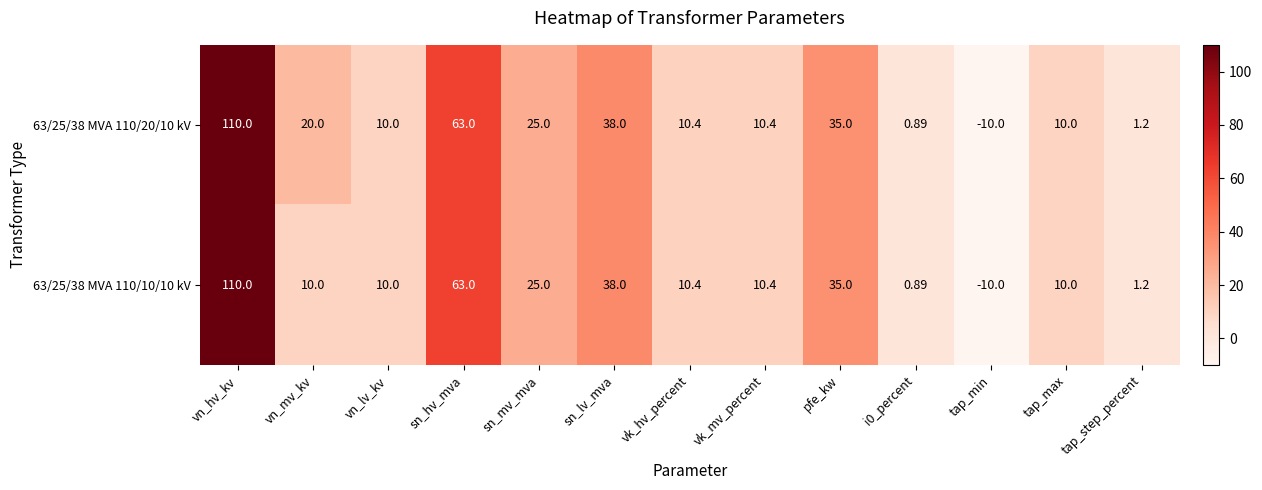

Is the value of 63/25/38 MVA 110/20/10 kV at i0_percent greater than the value of 63/25/38 MVA 110/10/10 kV at vn_lv_kv?

No